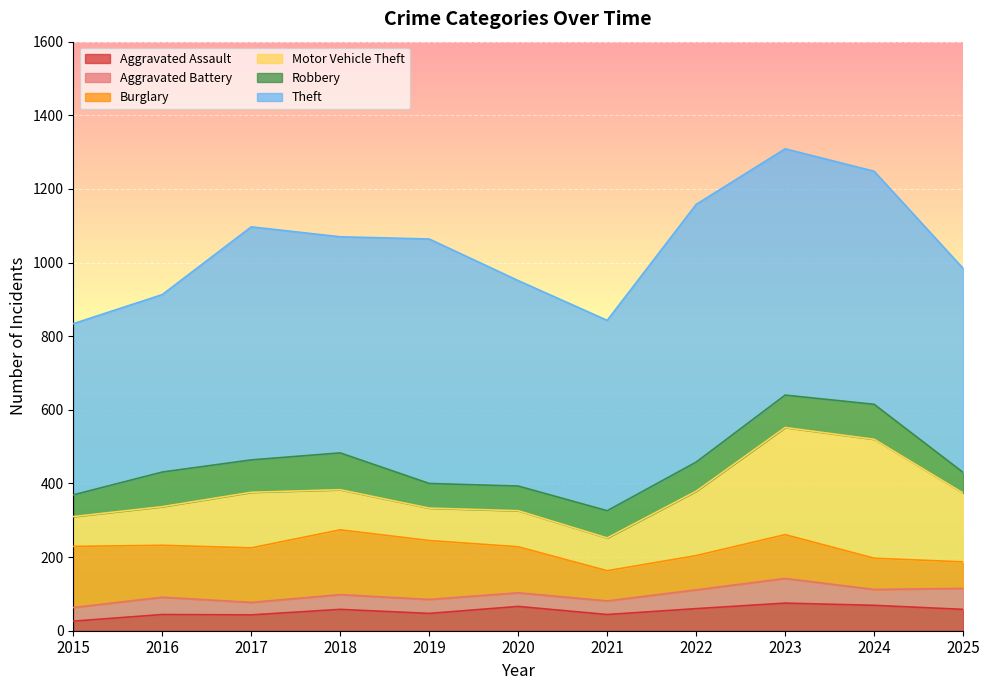

What is the highest value of the Burglary series?

176